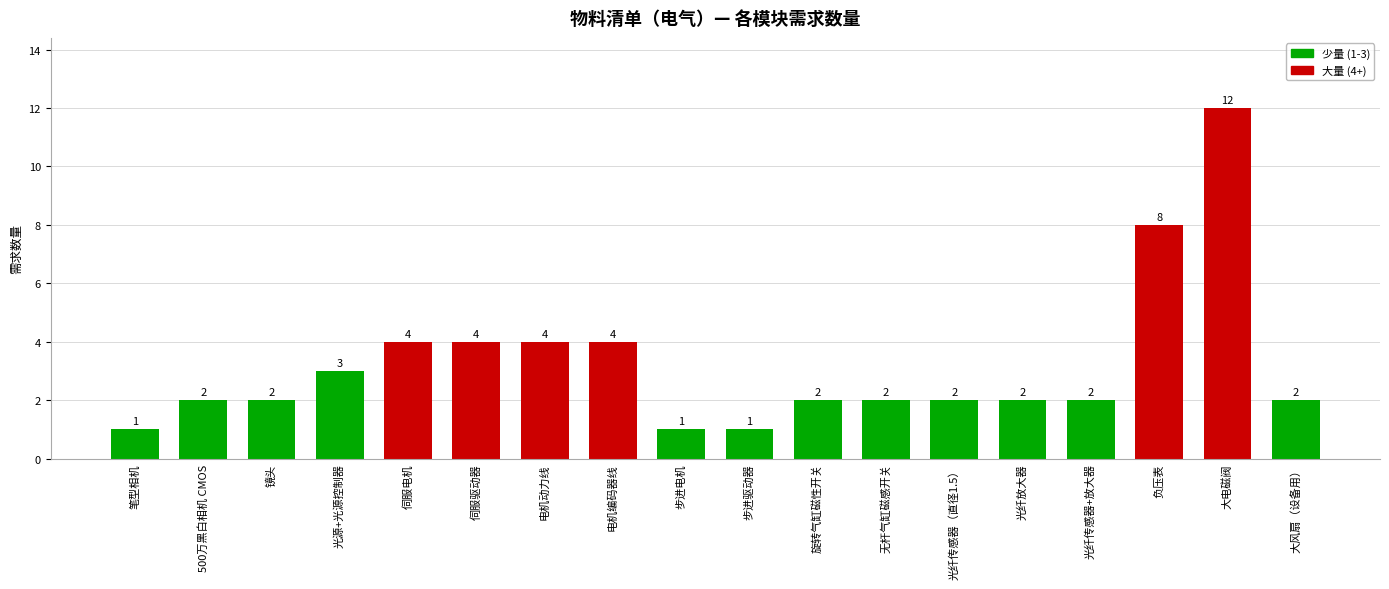

What is the approximate value at 电机编码器线, to the nearest 5?

5